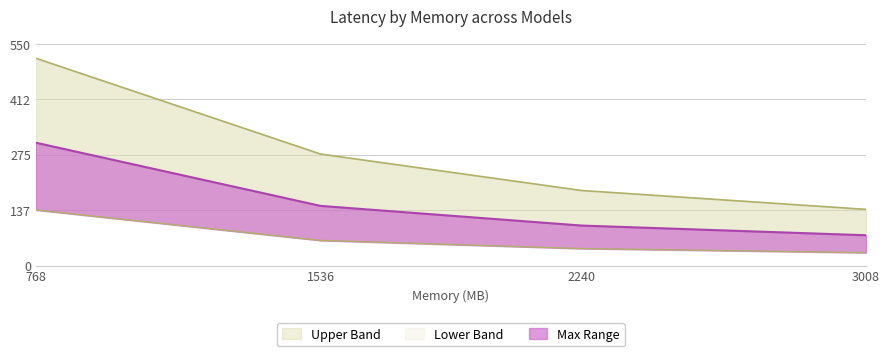

True or false: mobilenet_caffe has a value of 514.3 at 768.

True